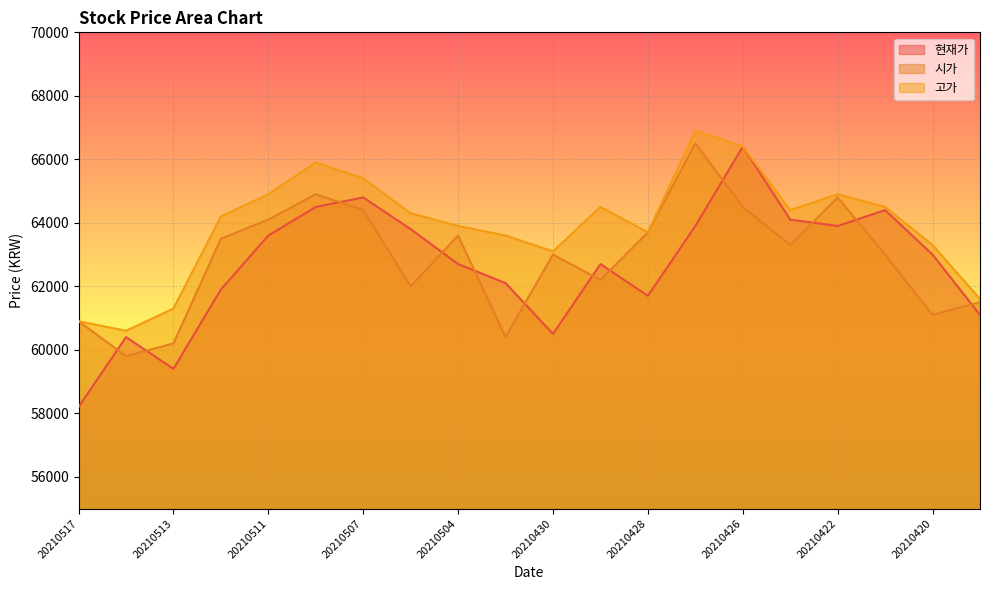

Where is the first local maximum for 고가?

20210510